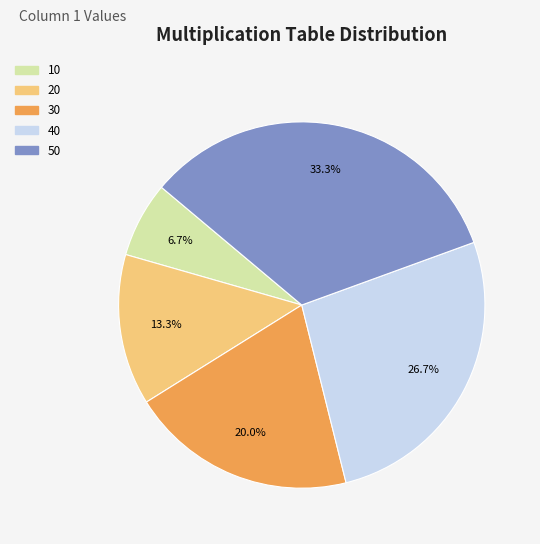

Is there a majority slice in this chart?

No